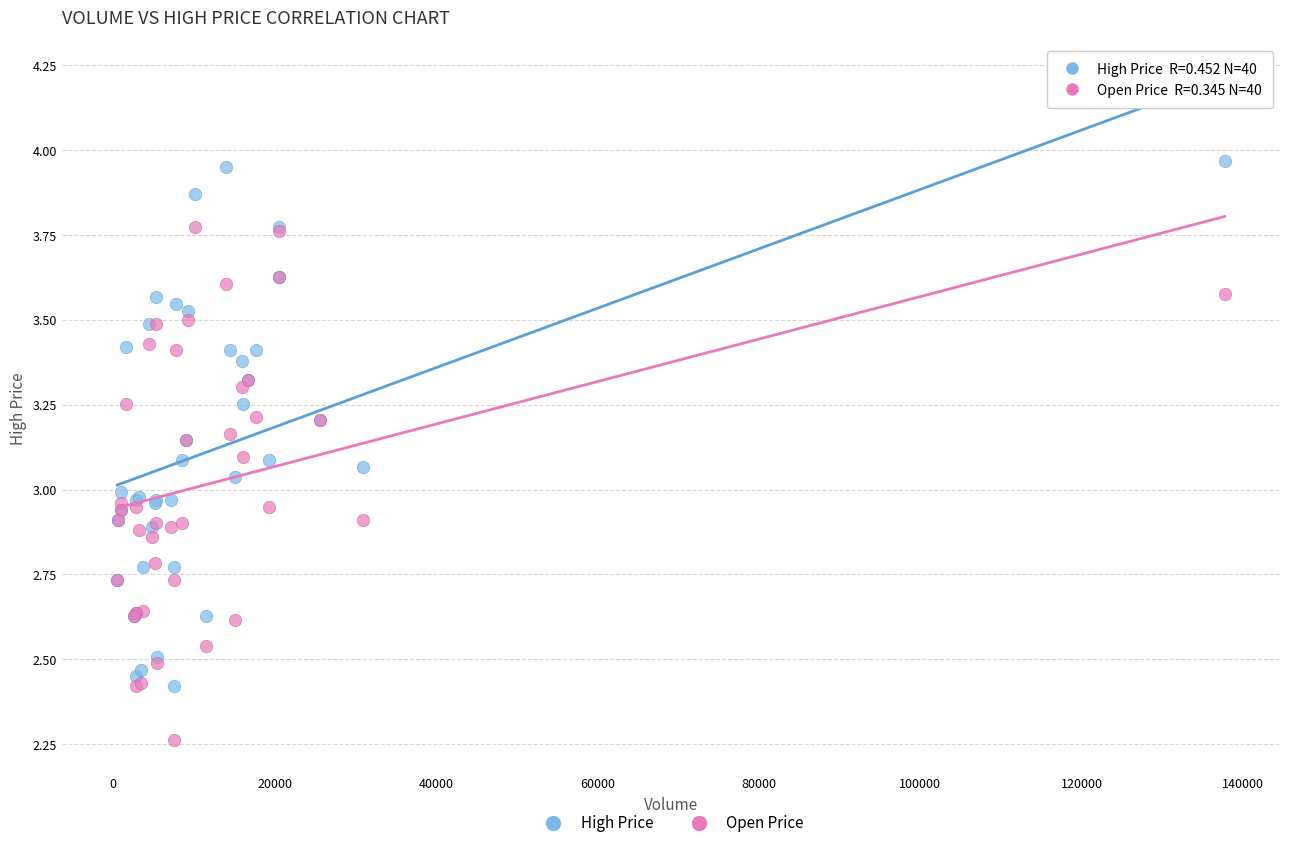

Which series has the widest spread of Y values?

High Price